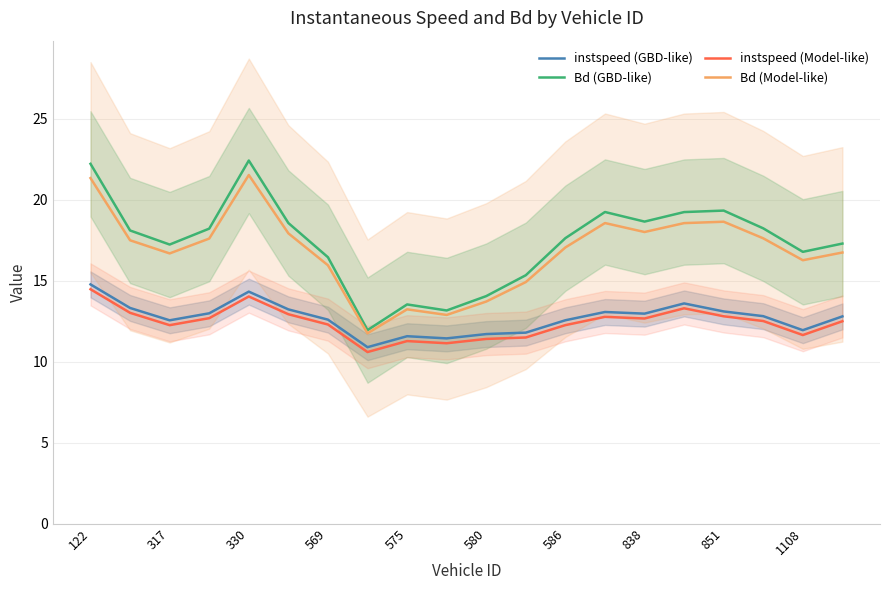

What is the highest value of the instspeed (Model-like) series?

14.5